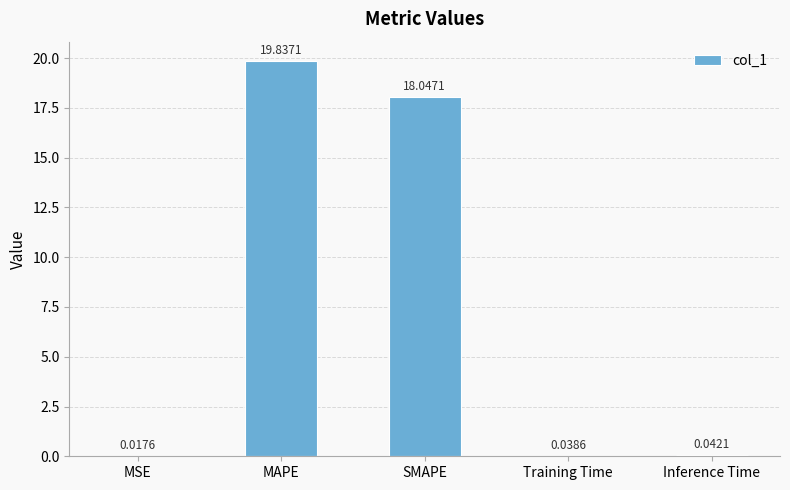

What is the sum of all values?

38.0